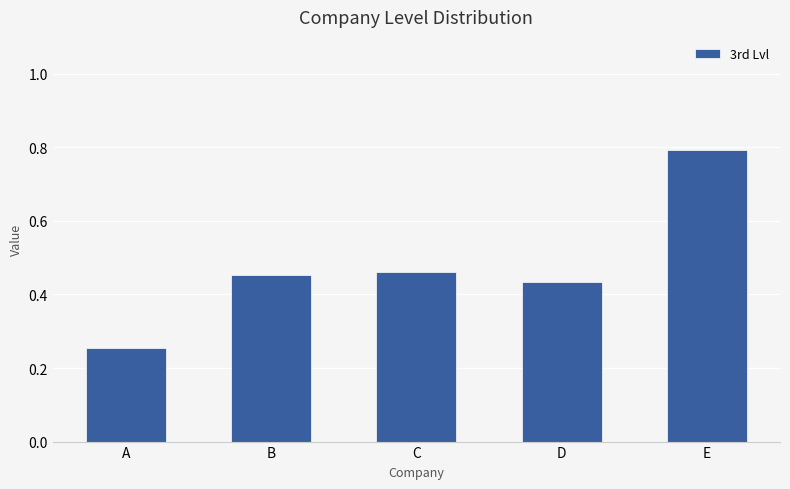

What is the change in value from B to E?

+0.3